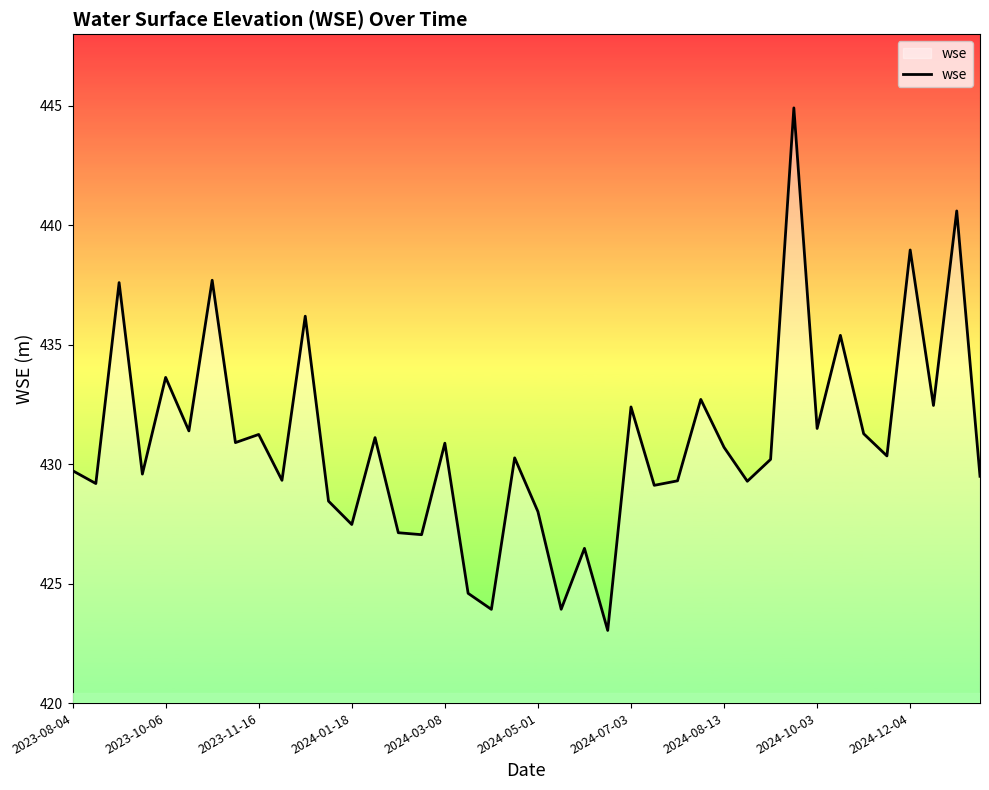

What is the smallest value displayed?

423.0